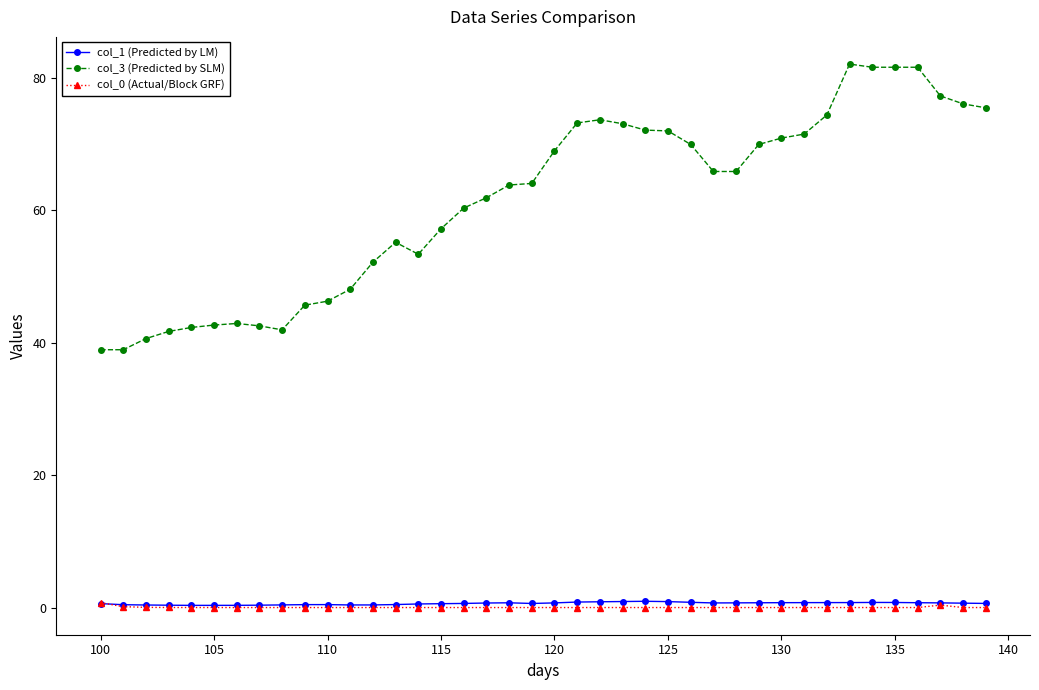

Which series has the largest range (max minus min)?

col_3 (Predicted by SLM)